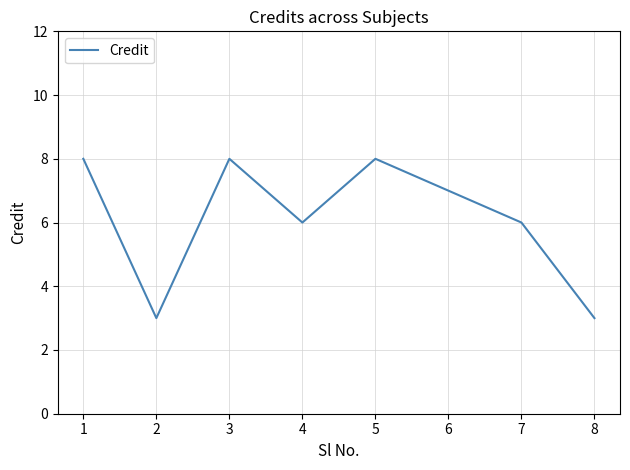

Reading right to left, what are all the values shown in this chart?

3	6	7	8	6	8	3	8